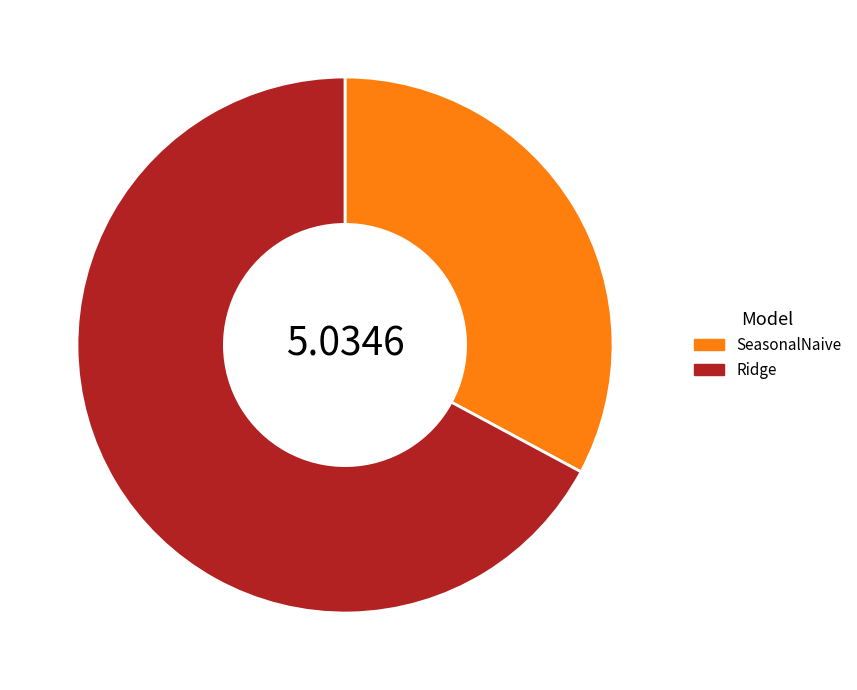

Which slice is the smallest?

SeasonalNaive